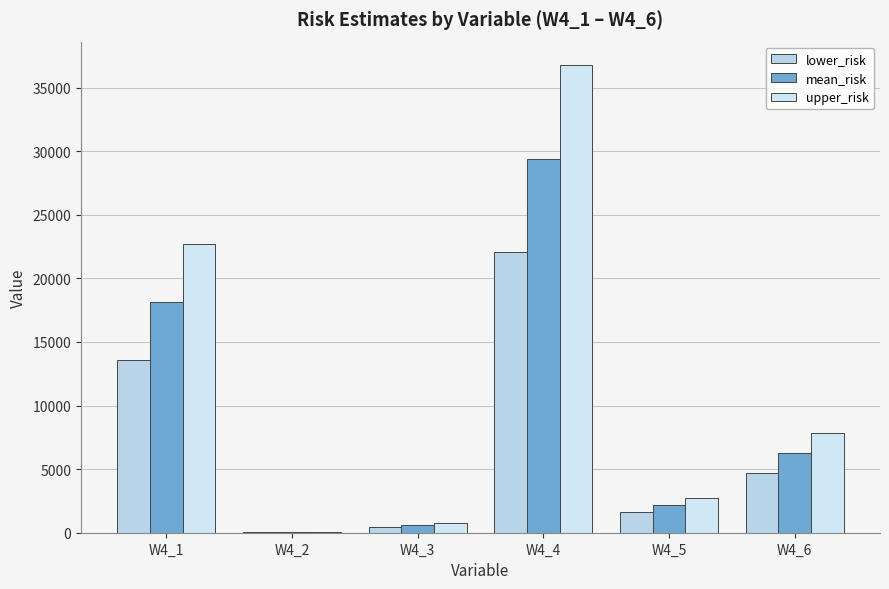

Is the value of lower_risk at W4_6 greater than the value of upper_risk at W4_5?

Yes